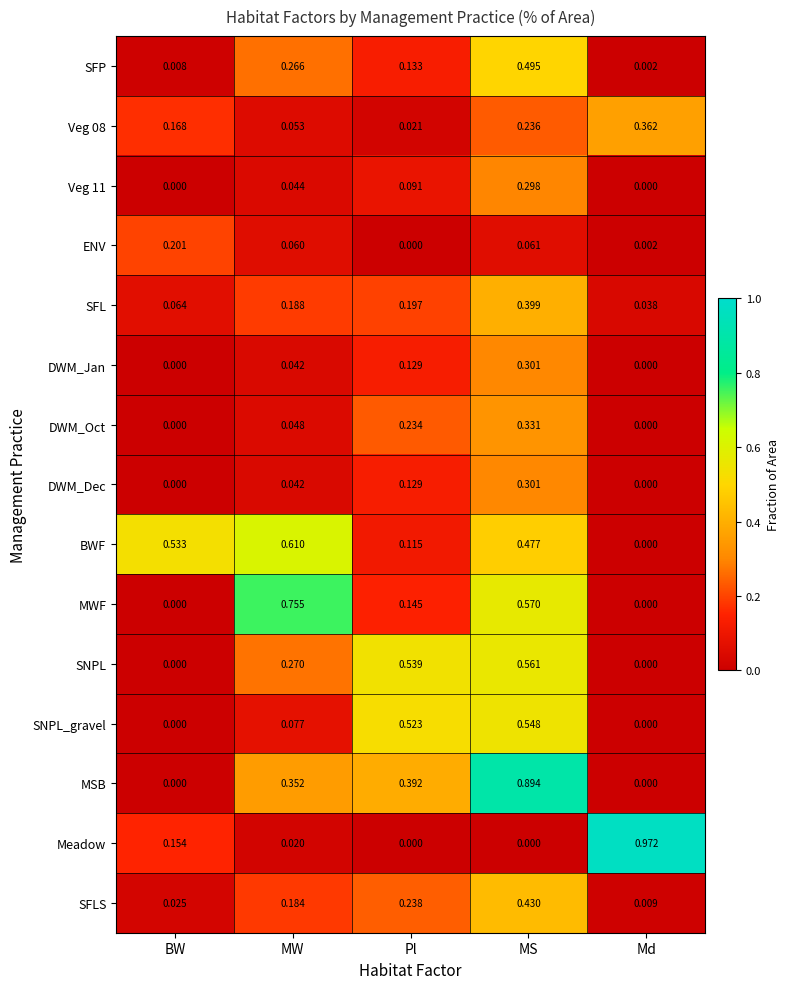

List the labels in order of SFL value, largest first.

MS, Pl, MW, BW, Md